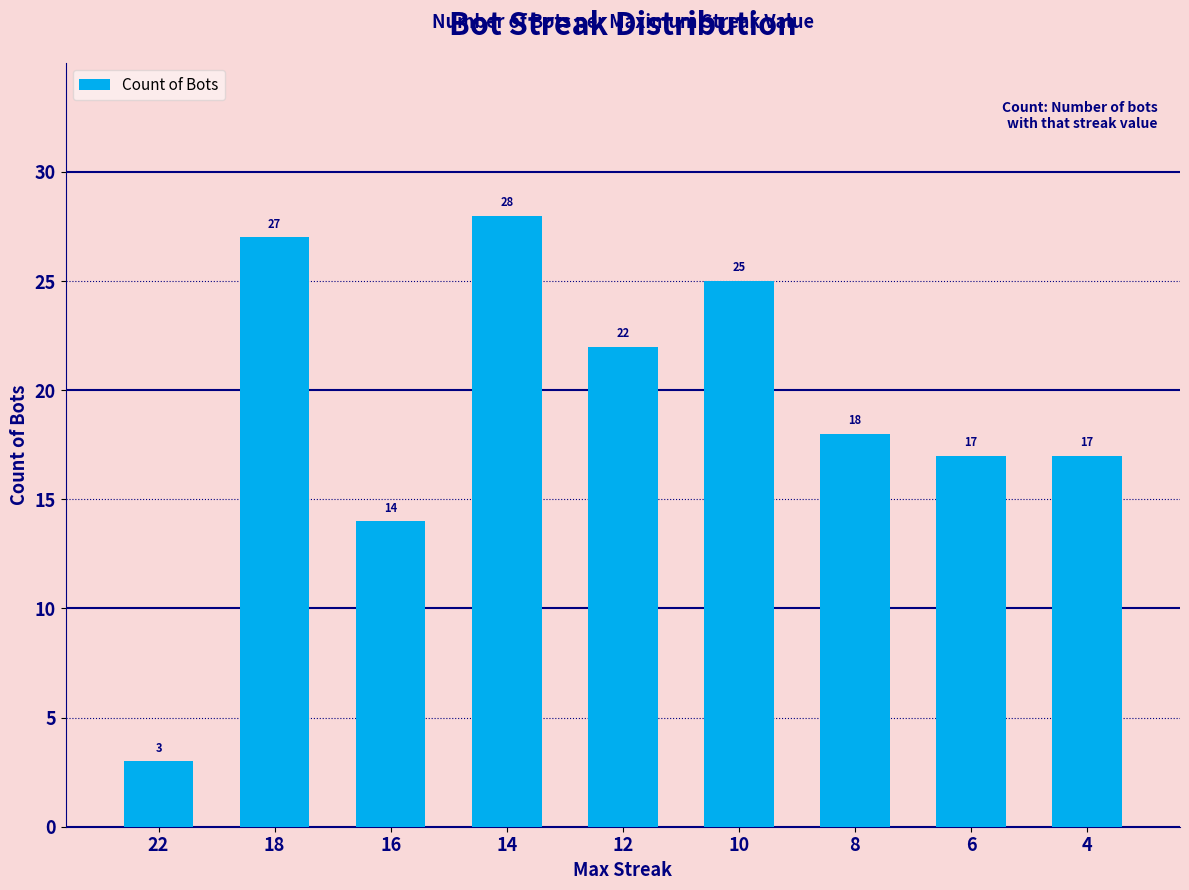

How many bars are there in total?

9